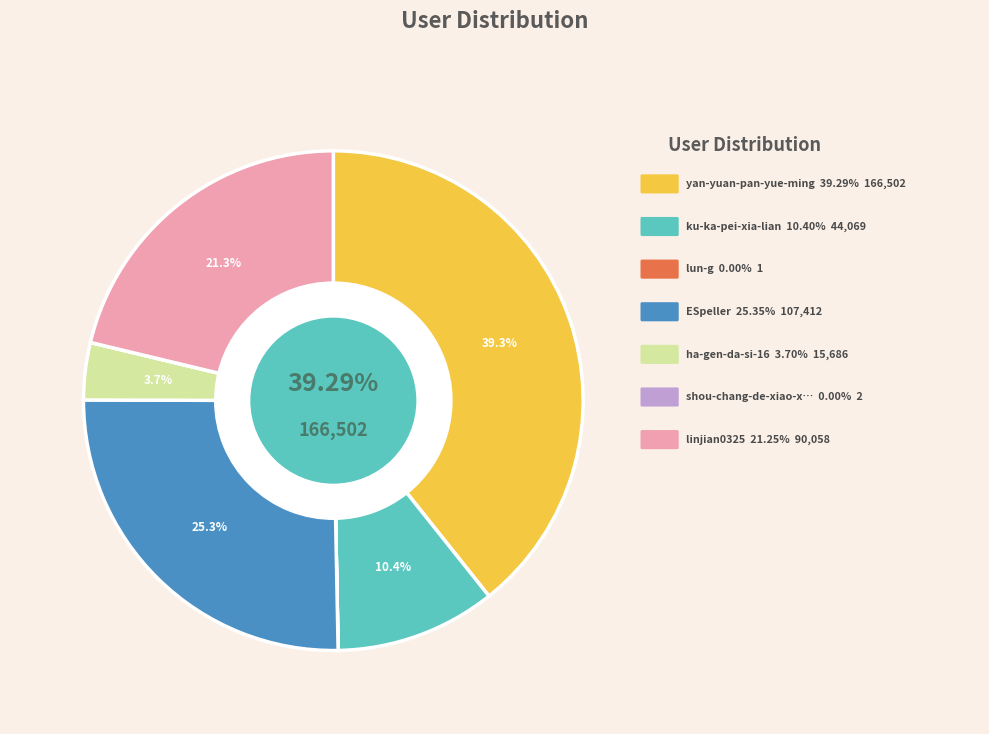

To the nearest percent, what is the difference between the ESpeller and shou-chang-de-xiao-xian-nu slice percentages?

25%